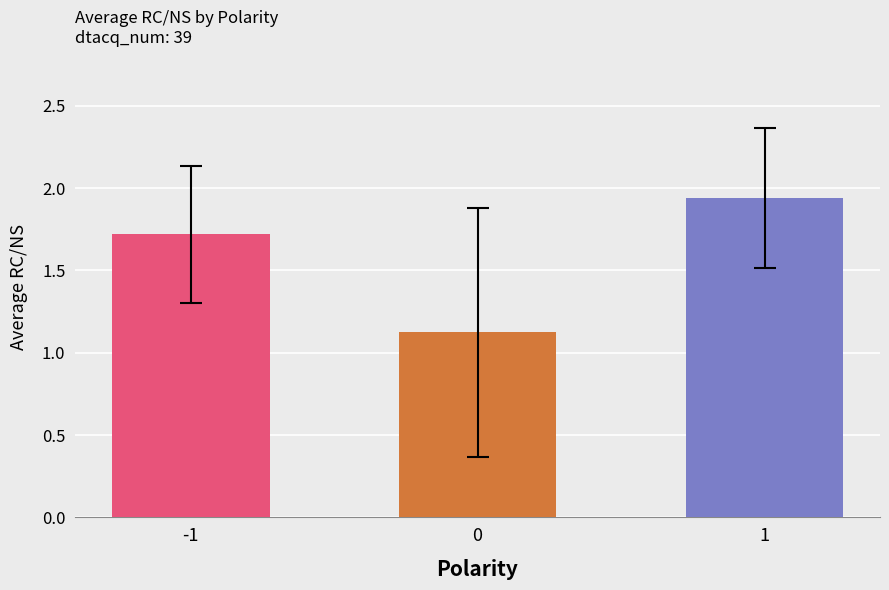

What is the difference between the values at 0 and 1?

0.8